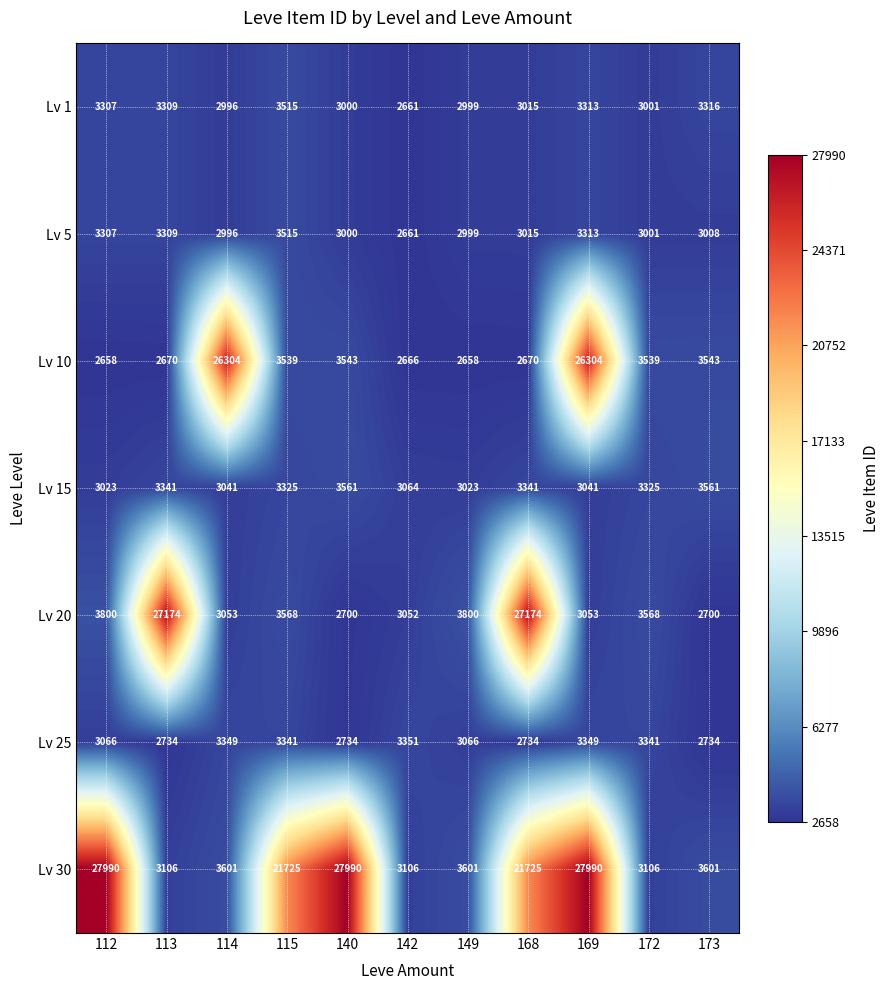

The Lv 1 series shows 5234 at 140. True or false?

False